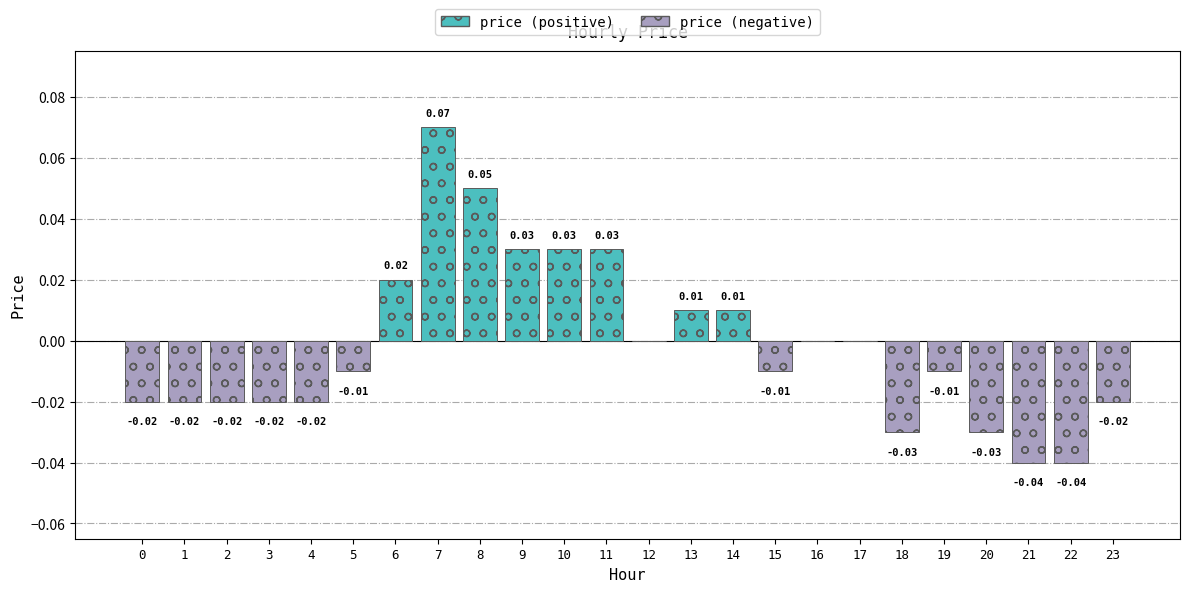

Which series has the largest range (max minus min)?

price (positive)